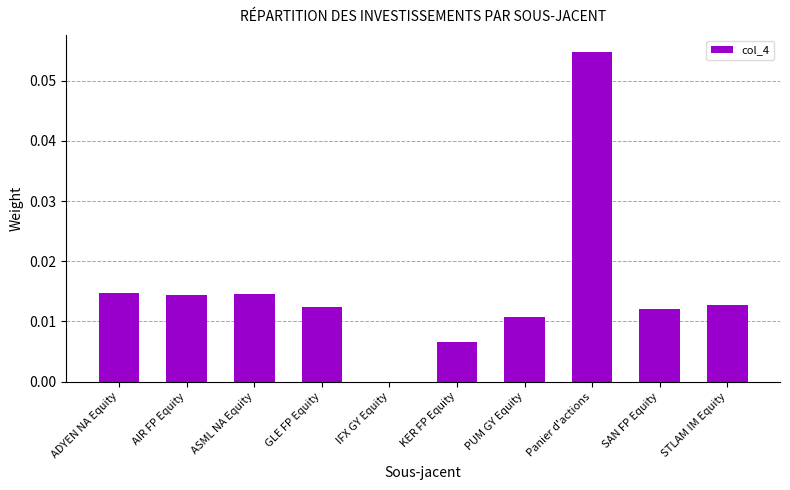

True or false: the data shows 0.0 at AIR FP Equity.

True